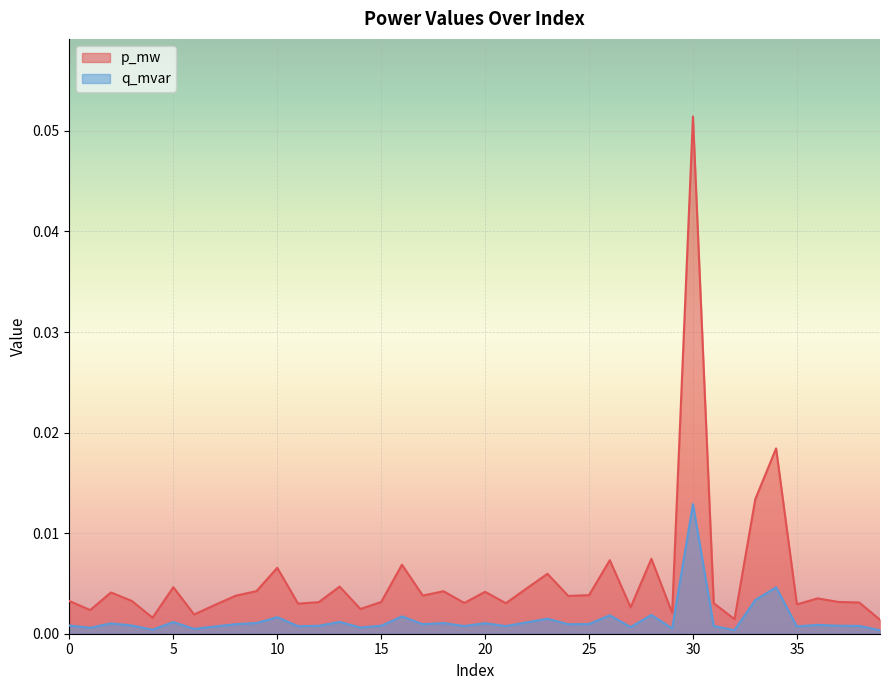

The value of p_mw at 16 is 0.0. True or false?

False